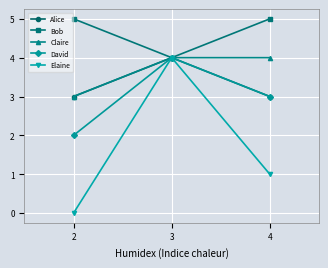

What is the maximum value for Claire?

4